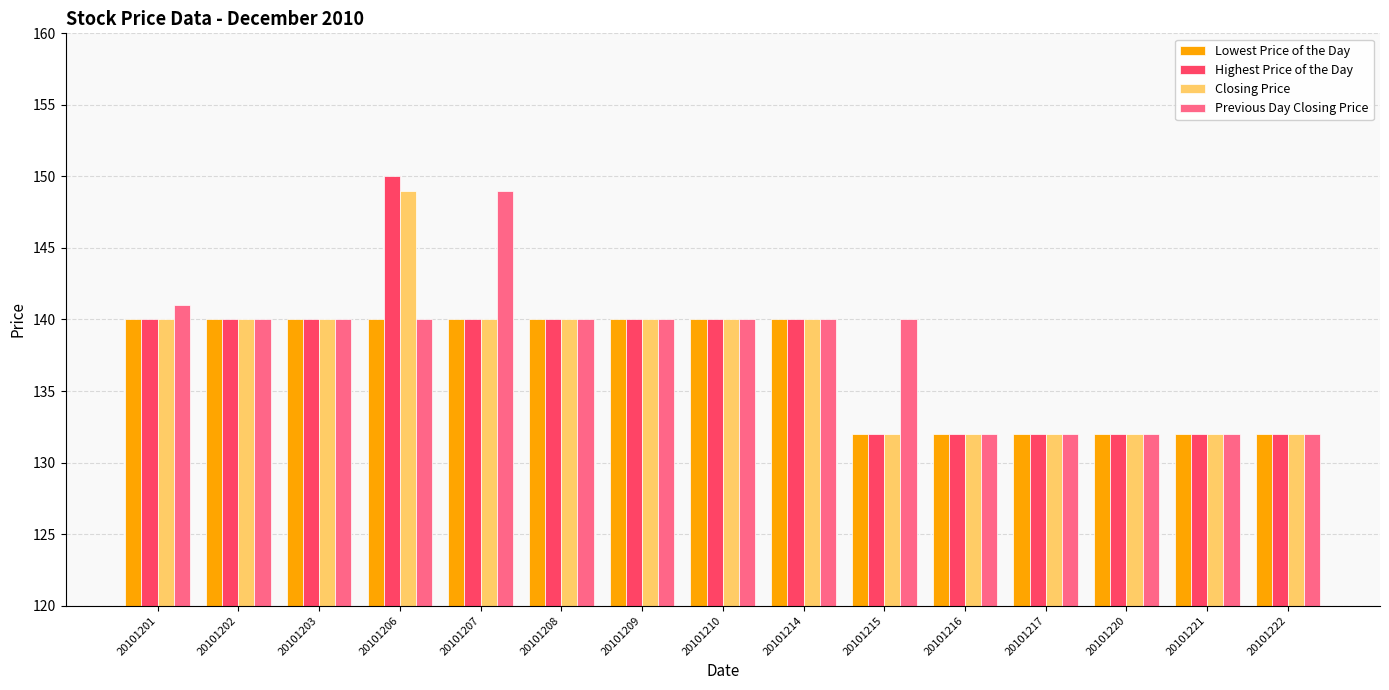

What value does the Highest Price of the Day series have at 20101215?

132